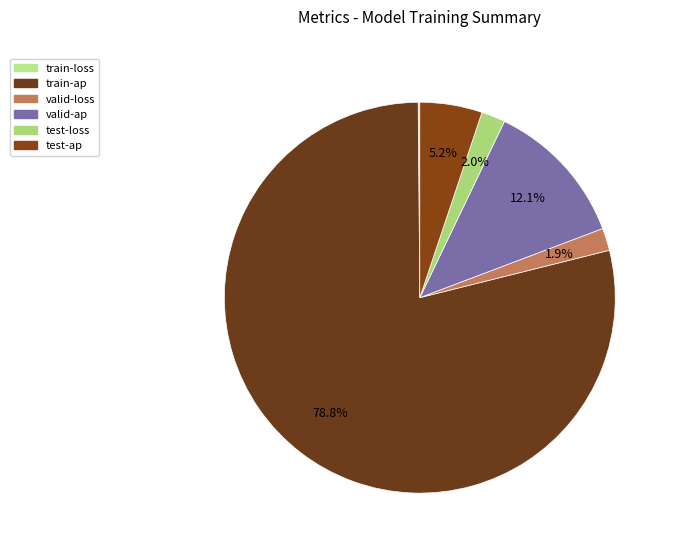

What is the change in value from valid-ap to test-loss?

-0.1